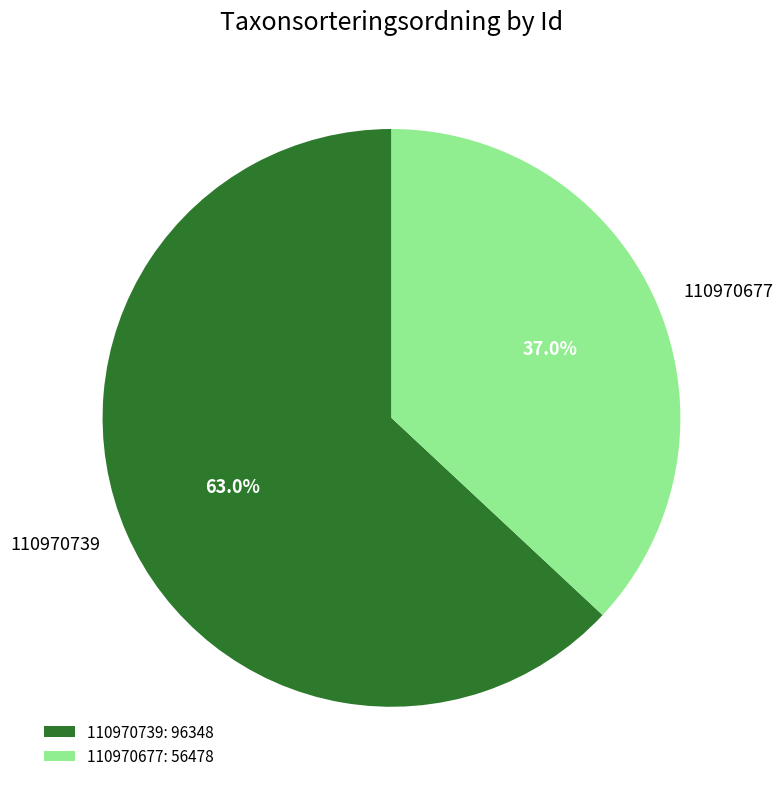

To the nearest percent, what percentage of the pie is 110970739?

63%